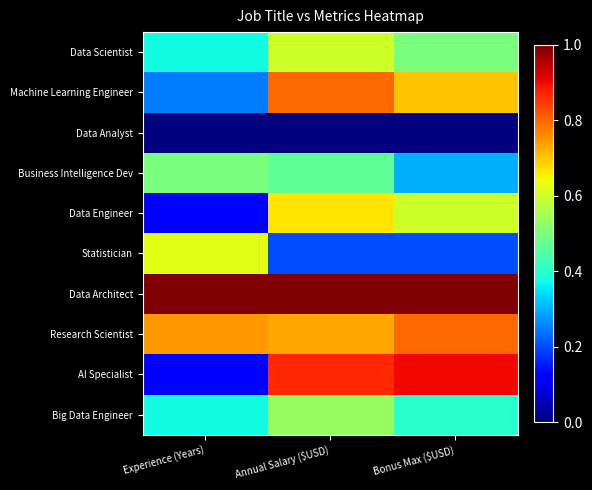

Which has a higher value, Annual Salary ($USD) or Experience (Years)?

Annual Salary ($USD)